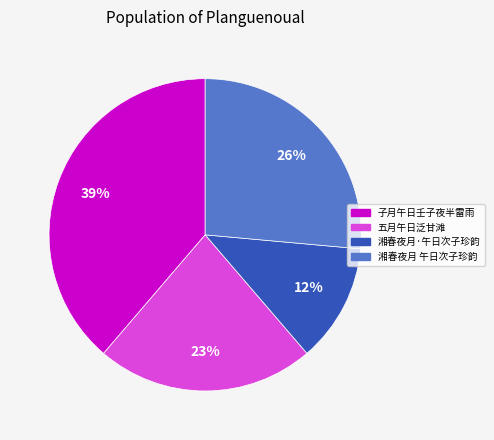

To the nearest percent, what is the average slice percentage?

25%